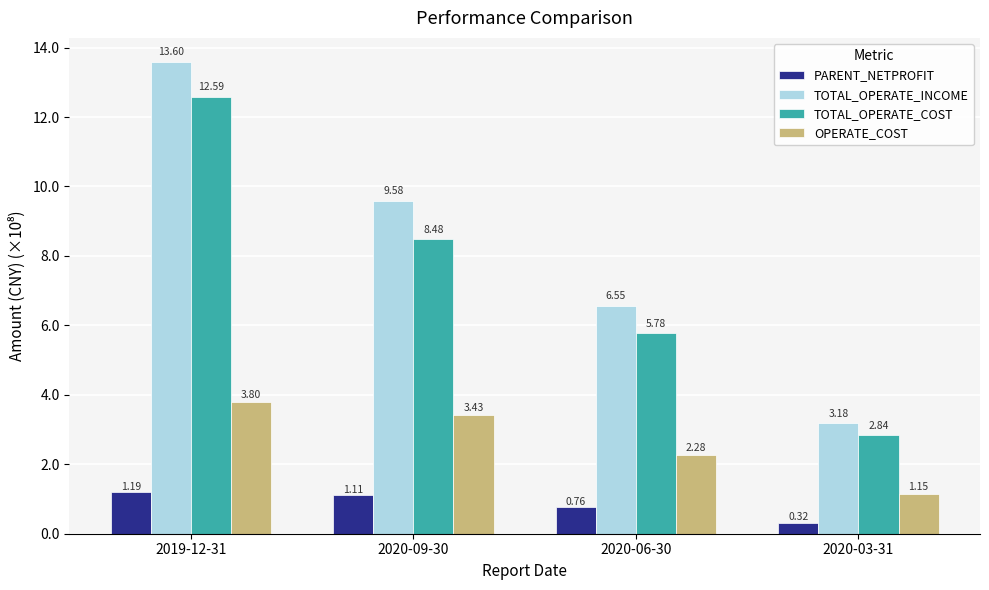

What is the spread (max minus min) of values at 2020-09-30?

847484477.5